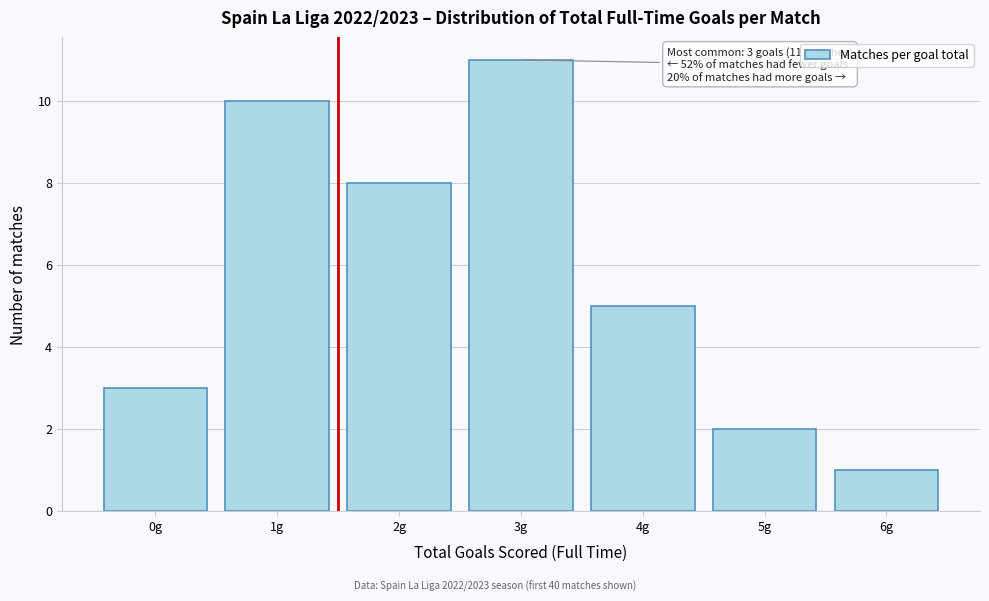

Reading left to right, transcribe all the data shown in this chart.

3	10	8	11	5	2	1